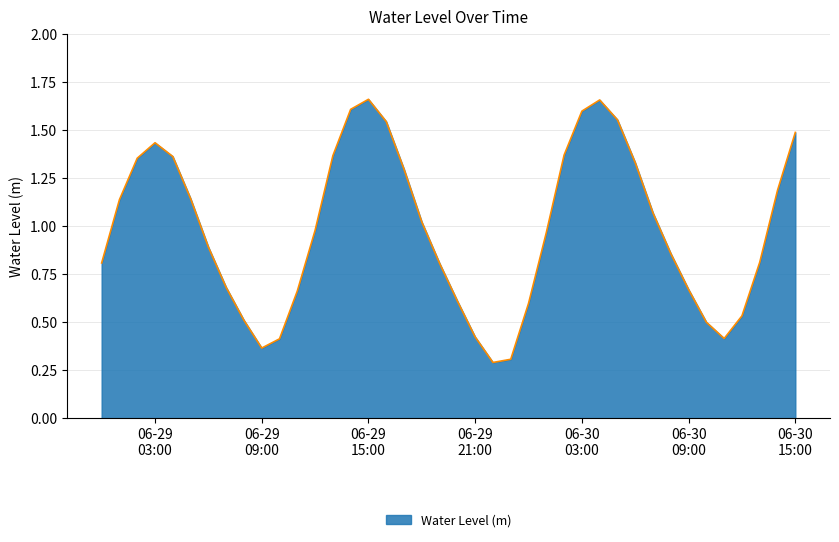

How many lines are shown in the chart?

1